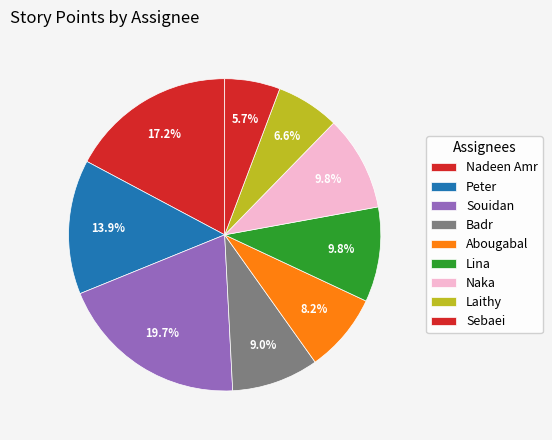

How many segments does this pie chart have?

9